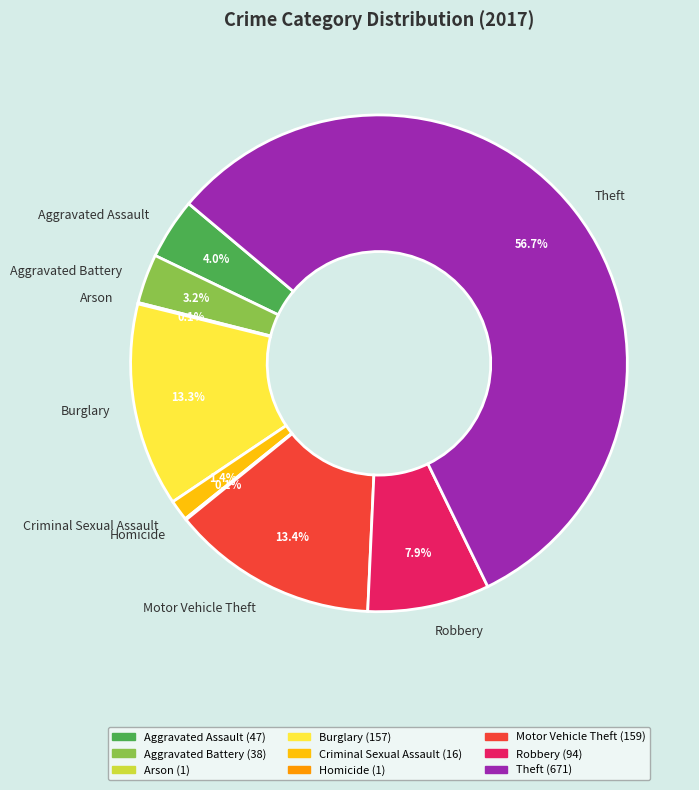

Approximately how many times larger is the value at Motor Vehicle Theft compared to Burglary?

1.0